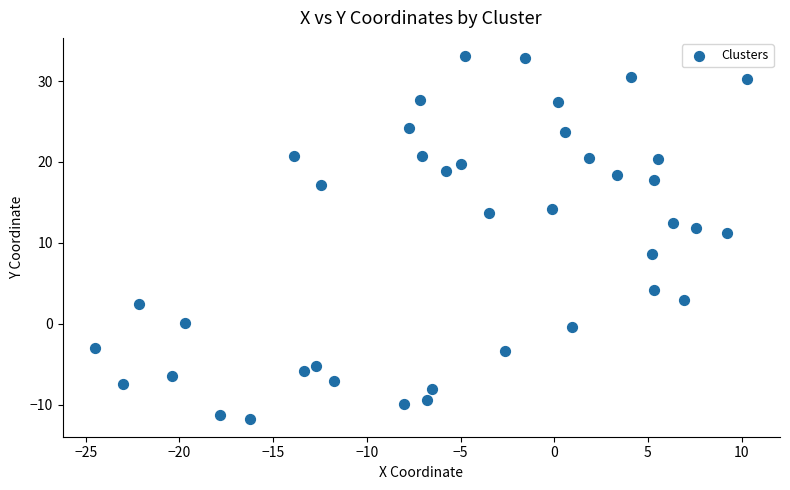

What is the range of Y values (max minus min)?

44.8